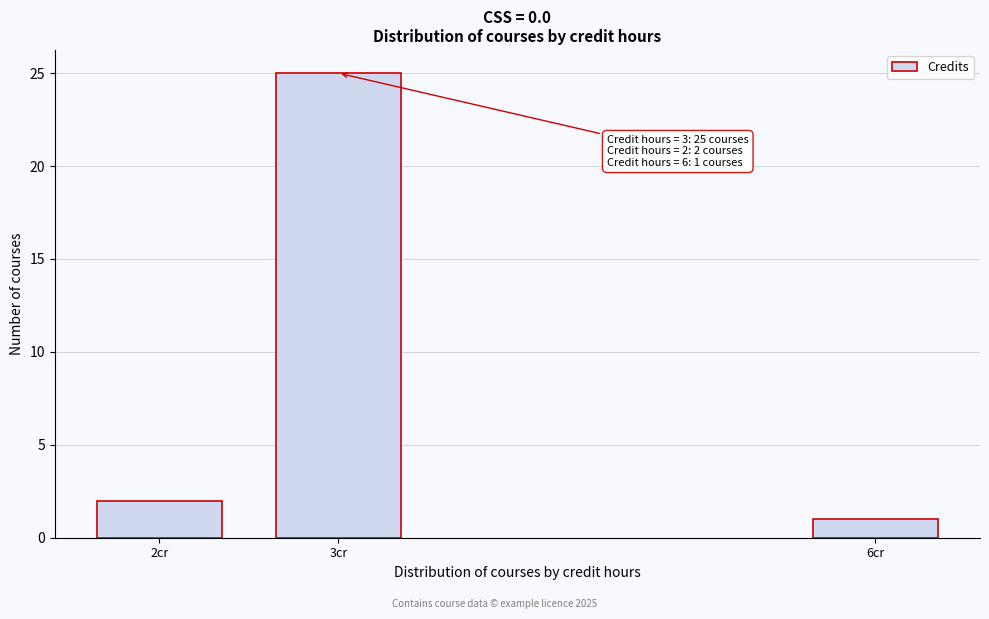

Reading right to left, what are all the values shown in this chart?

1	25	2